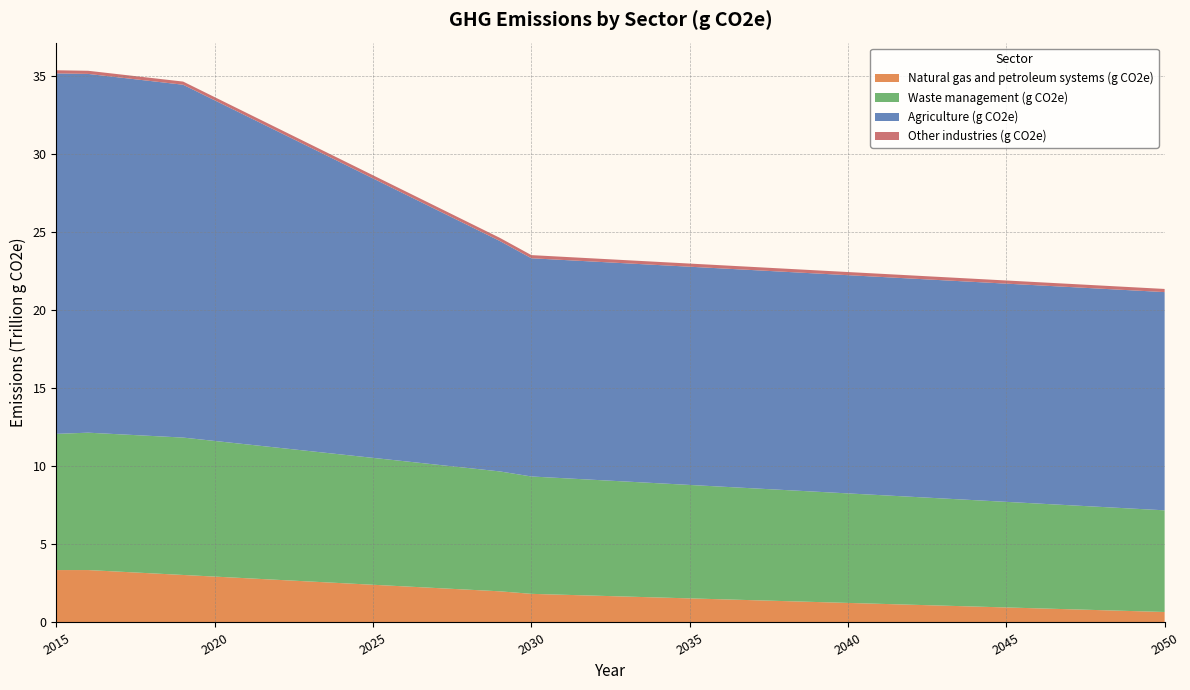

Reading left to right, what are all the values shown in this chart?

Natural gas and petroleum systems (g CO2e): 2015=3358611109000.0	2016=3358611109000.0	2017=3253864733853.6	2018=3149118358707.1	2019=3044371983560.7	2020=2939625608414.3	2021=2834879233267.9	2022=2730132858121.4	2023=2625386482975.0	2024=2520640107828.6	2025=2415893732682.1	2026=2311147357535.7	2027=2206400982389.3	2028=2101654607242.9	2029=1996908232096.4	2030=1834045683847.6	2031=1775929510745.2	2032=1717813337642.9	2033=1659697164540.5	2034=1601580991438.1	2035=1543464818335.7	2036=1485348645233.3	2037=1427232472131.0	2038=1369116299028.6	2039=1311000125926.2	2040=1252883952823.8	2041=1194767779721.4	2042=1136651606619.0	2043=1078535433516.7	2044=1020419260414.3	2045=962303087311.9	2046=904186914209.5	2047=846070741107.1	2048=787954568004.8	2049=729838394902.4	2050=671722221800.0
Waste management (g CO2e): 2015=8729762711923.5	2016=8805543081922.4	2017=8805543081922.4	2018=8805543081922.4	2019=8805543081922.4	2020=8693472533607.0	2021=8581401985291.5	2022=8469331436976.2	2023=8357260888660.8	2024=8245190340345.5	2025=8133119792030.1	2026=8021049243714.7	2027=7908978695399.4	2028=7796908147084.0	2029=7684837598768.6	2030=7522449661413.7	2031=7472132272374.1	2032=7421814883334.6	2033=7371497494295.0	2034=7321180105255.4	2035=7270862716215.9	2036=7220545327176.3	2037=7170227938136.8	2038=7119910549097.2	2039=7069593160057.7	2040=7019275771018.1	2041=6968958381978.6	2042=6918640992939.0	2043=6868323603899.4	2044=6818006214859.9	2045=6767688825820.3	2046=6717371436780.8	2047=6667054047741.2	2048=6616736658701.7	2049=6566419269662.1	2050=6516101880622.5
Agriculture (g CO2e): 2015=23102786270673.4	2016=22993564369087.3	2017=22867451824398.1	2018=22741339279708.9	2019=22615226735019.8	2020=21830784227853.2	2021=21046341720686.6	2022=20261899213520.1	2023=19477456706353.6	2024=18693014199187.0	2025=17908571692020.4	2026=17124129184853.8	2027=16339686677687.2	2028=15555244170520.7	2029=14770801663354.1	2030=13986359156187.6	2031=13986359156187.6	2032=13986359156187.6	2033=13986359156187.6	2034=13986359156187.6	2035=13986359156187.6	2036=13986359156187.6	2037=13986359156187.6	2038=13986359156187.6	2039=13986359156187.6	2040=13986359156187.6	2041=13986359156187.6	2042=13986359156187.6	2043=13986359156187.6	2044=13986359156187.6	2045=13986359156187.6	2046=13986359156187.6	2047=13986359156187.6	2048=13986359156187.6	2049=13986359156187.6	2050=13986359156187.6
Other industries (g CO2e): 2015=202000000000.0	2016=202000000000.0	2017=202000000000.0	2018=202000000000.0	2019=202000000000.0	2020=202000000000.0	2021=202000000000.0	2022=202000000000.0	2023=202000000000.0	2024=202000000000.0	2025=202000000000.0	2026=202000000000.0	2027=202000000000.0	2028=202000000000.0	2029=202000000000.0	2030=202000000000.0	2031=202000000000.0	2032=202000000000.0	2033=202000000000.0	2034=202000000000.0	2035=202000000000.0	2036=202000000000.0	2037=202000000000.0	2038=202000000000.0	2039=202000000000.0	2040=202000000000.0	2041=202000000000.0	2042=202000000000.0	2043=202000000000.0	2044=202000000000.0	2045=202000000000.0	2046=202000000000.0	2047=202000000000.0	2048=202000000000.0	2049=202000000000.0	2050=202000000000.0